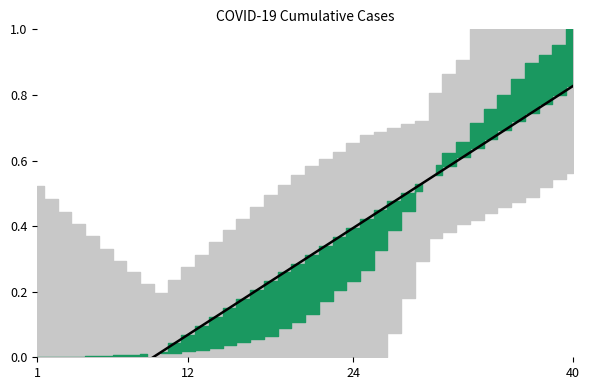

True or false: there are more than 1 points higher than both neighbors.

False